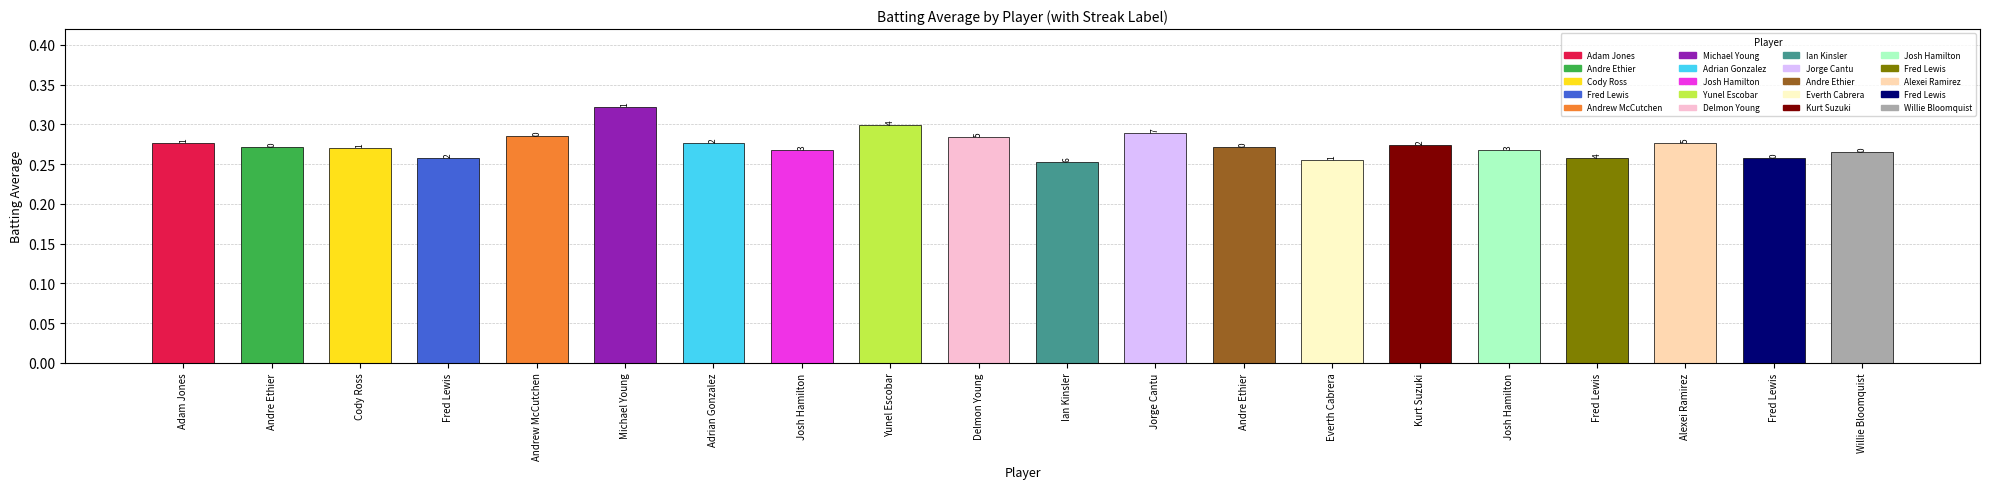

Are the bars horizontal?

No